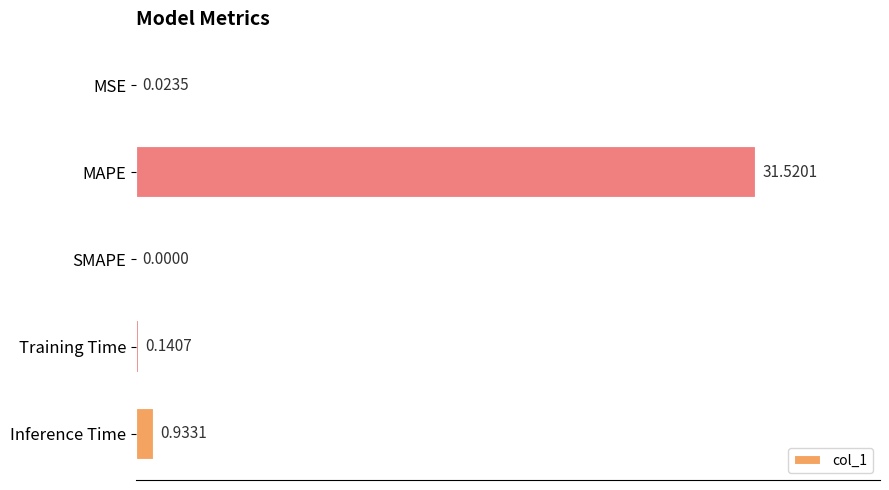

What is the sum of all values?

32.6